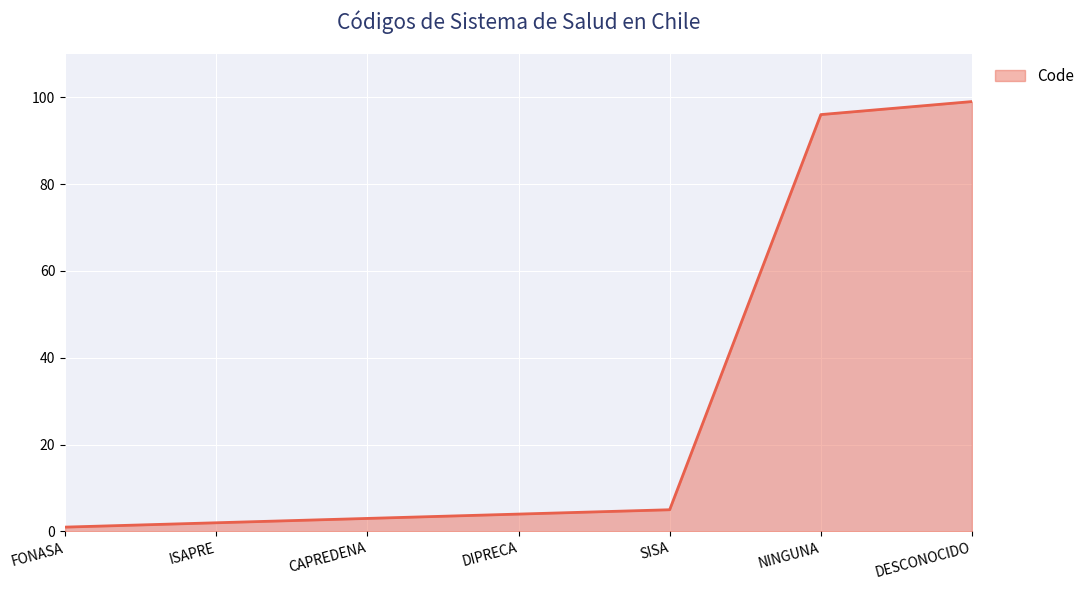

At which category does the chart reach its minimum across all series?

FONASA